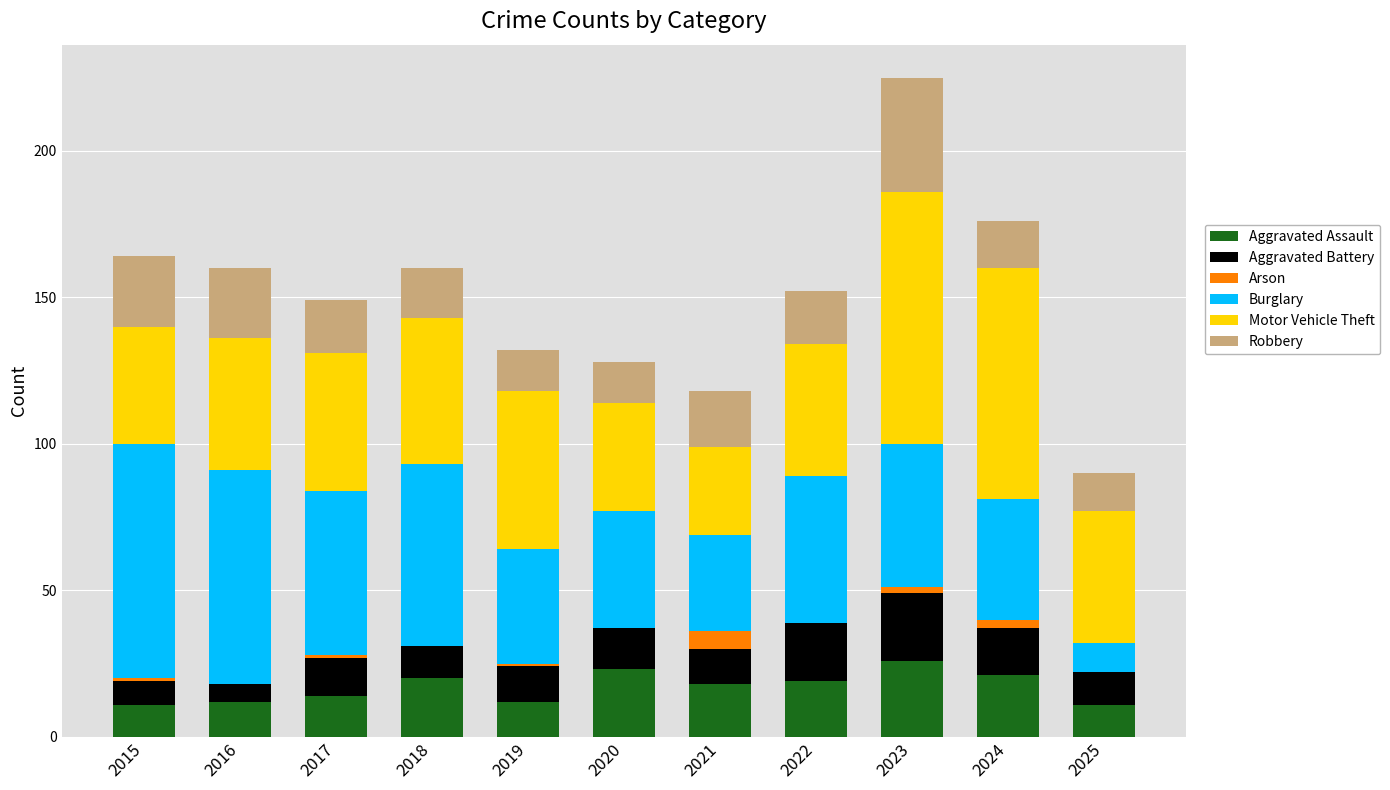

What is the maximum value for Aggravated Assault?

26